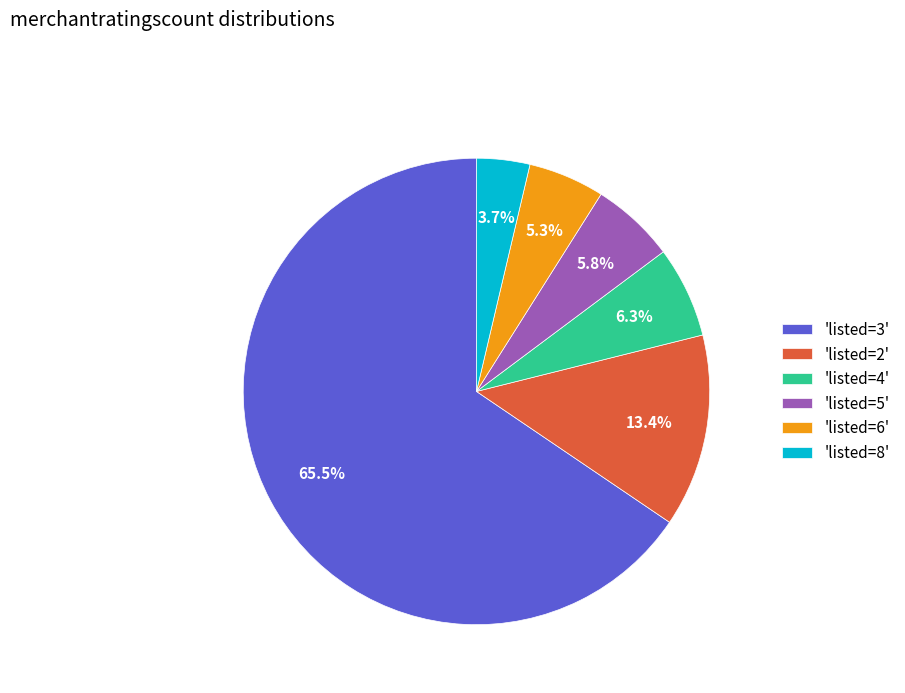

Which slice is the largest?

'listed=3'